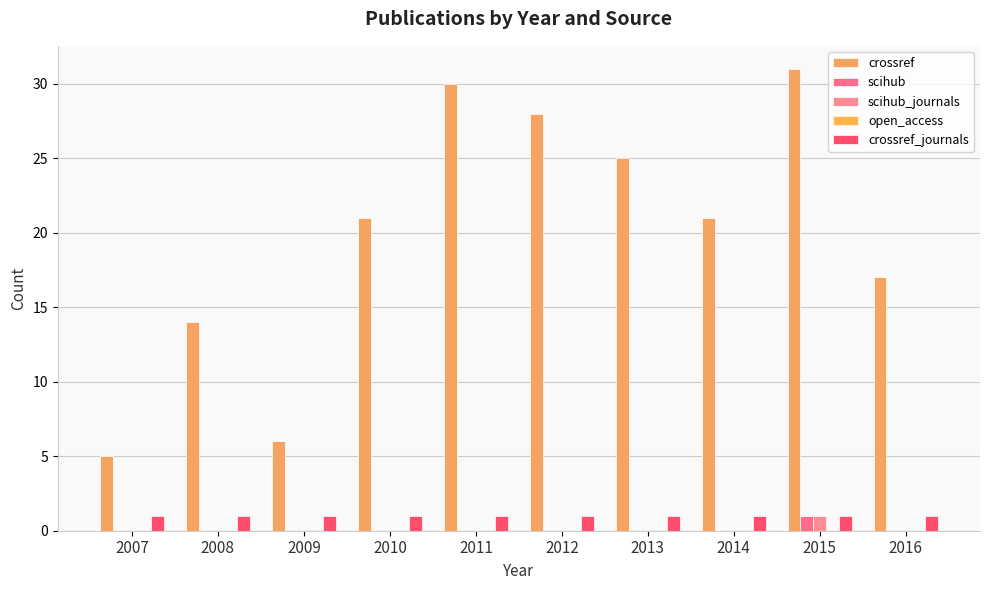

The scihub series shows 0 at 2013. True or false?

True